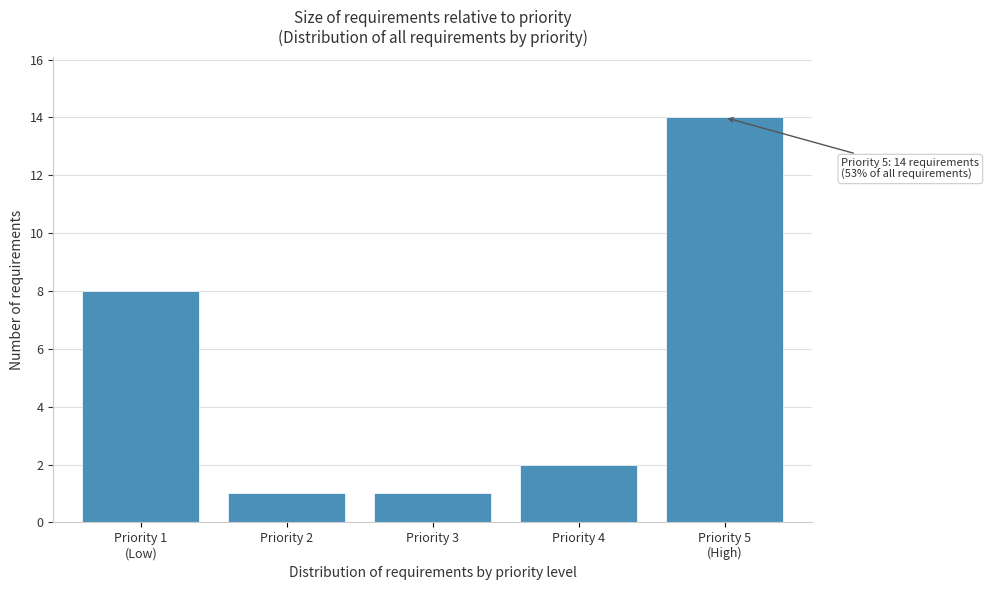

Reading right to left, transcribe all the data shown in this chart.

14	2	1	1	8